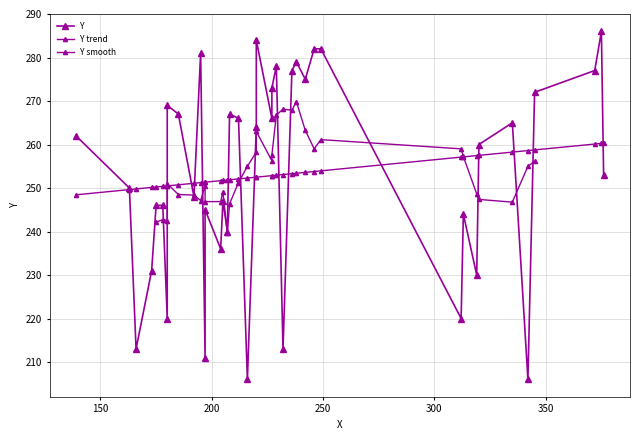

The value at 31 is 277. True or false?

True